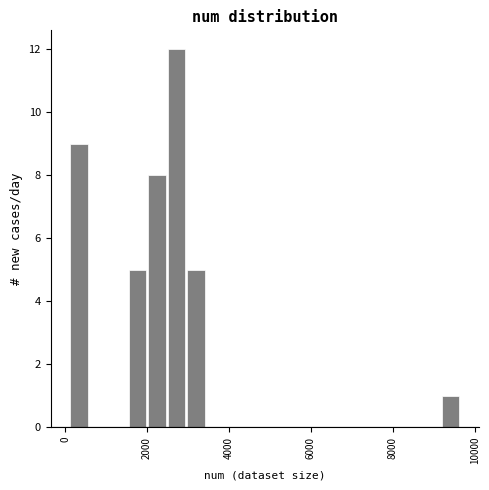

Around what value on the x-axis is the tallest bar? Give the approximate position of its centre, as read against the axis.

2800